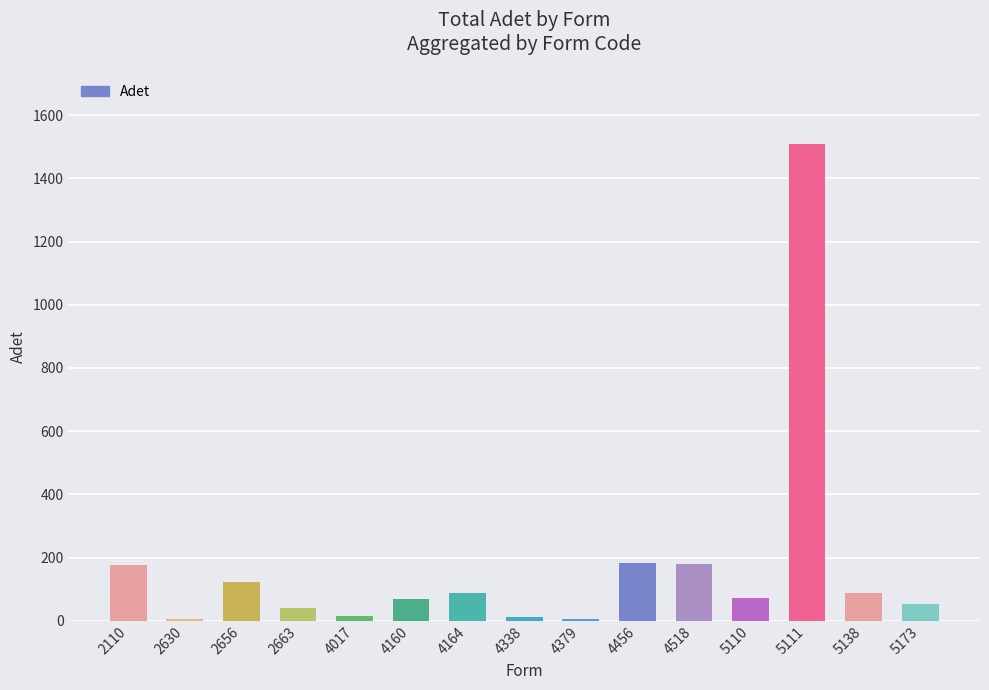

Is it true that the value at 5111 is 1509?

True